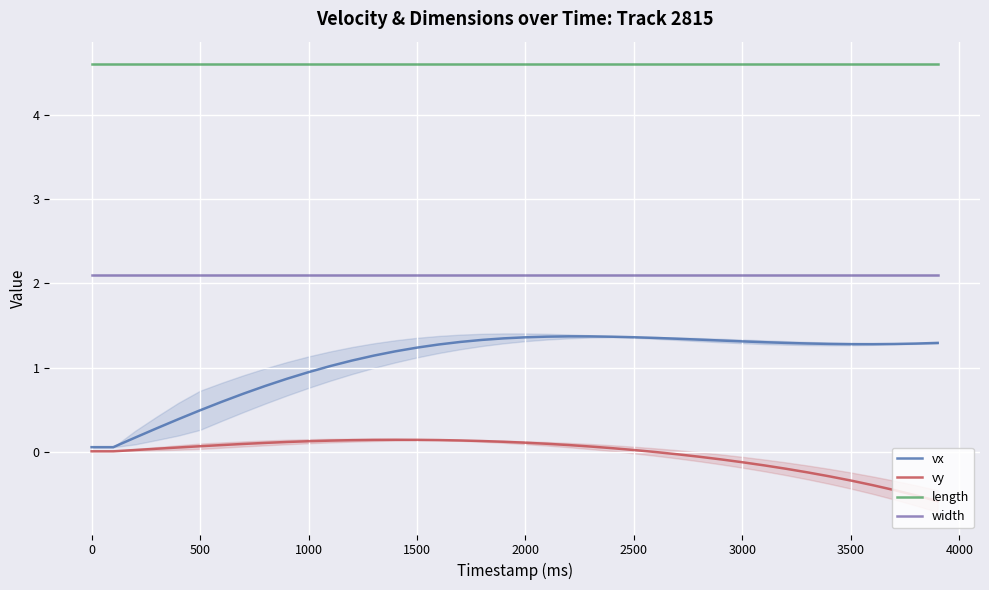

What is the lowest value of the width series?

2.1